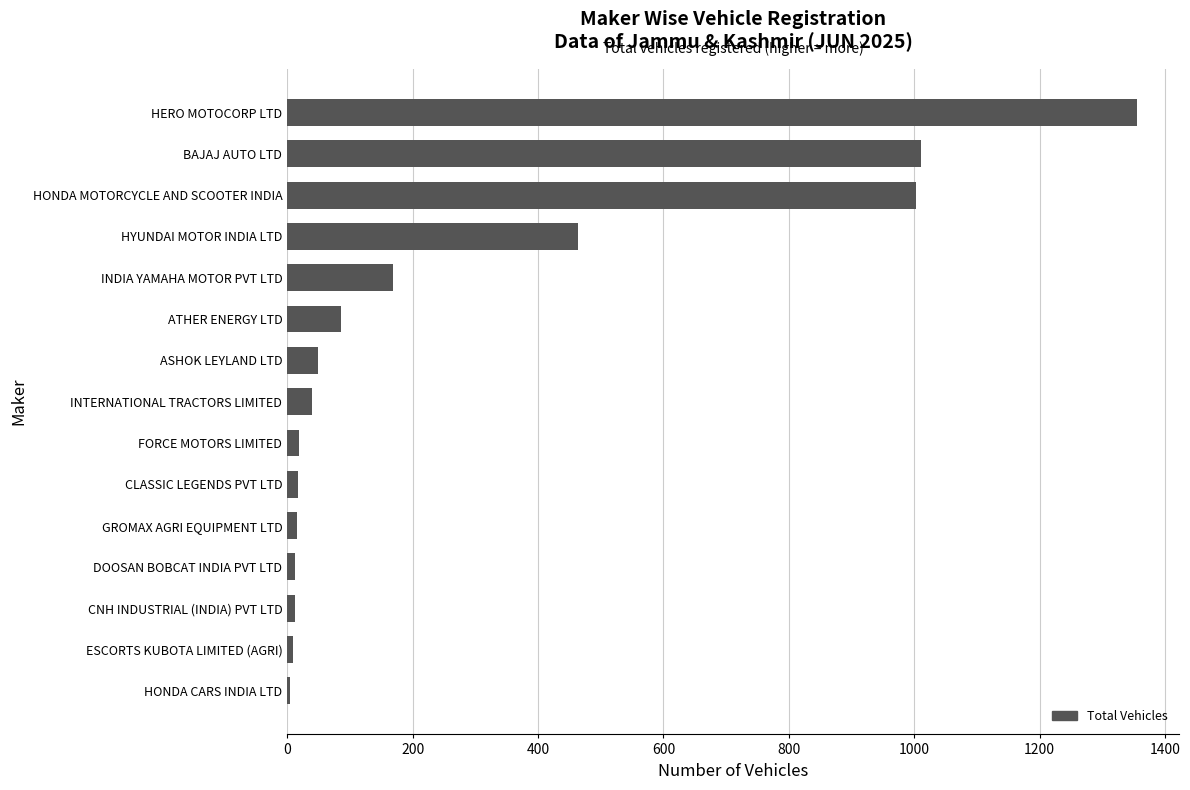

The chart shows a value of 1011 at BAJAJ AUTO LTD. True or false?

True